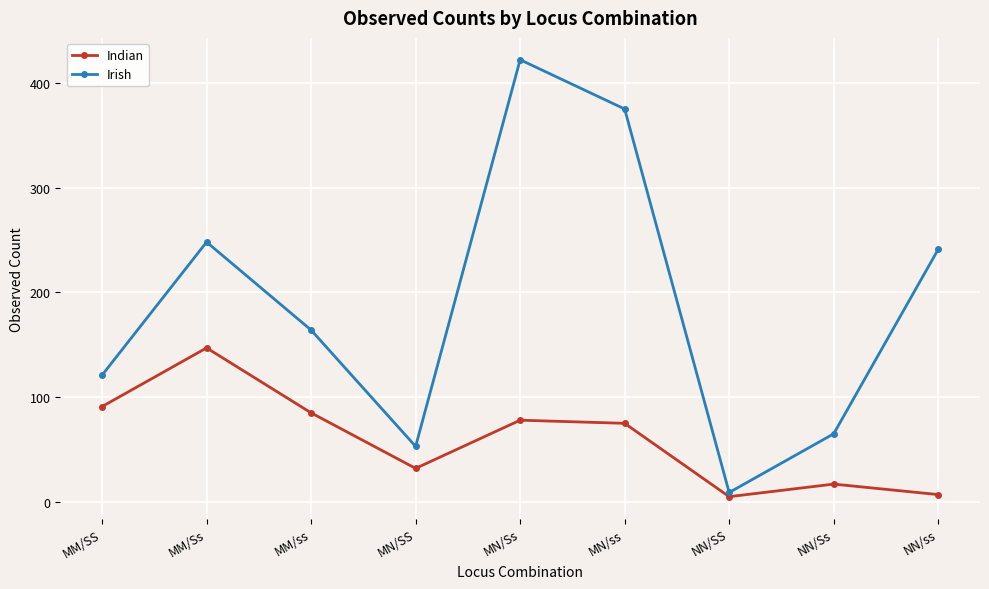

Which series changed the most between NN/Ss and NN/ss?

Irish